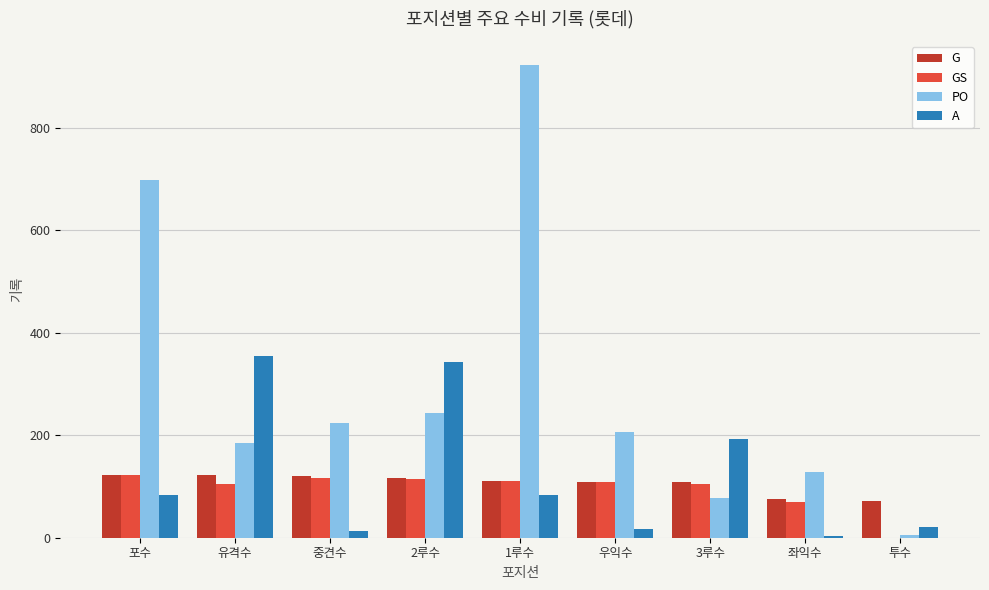

What are all the series names shown in the legend?

G, GS, PO, A